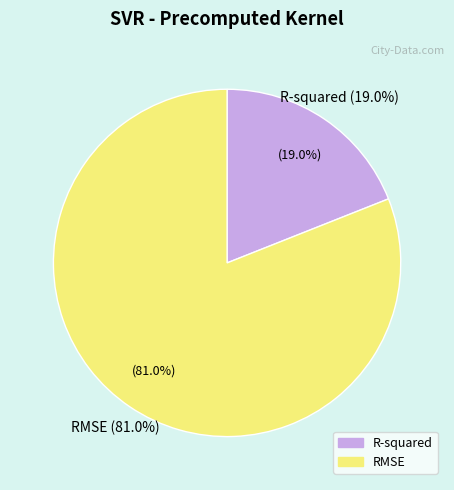

Which has a higher value, R-squared or RMSE?

RMSE